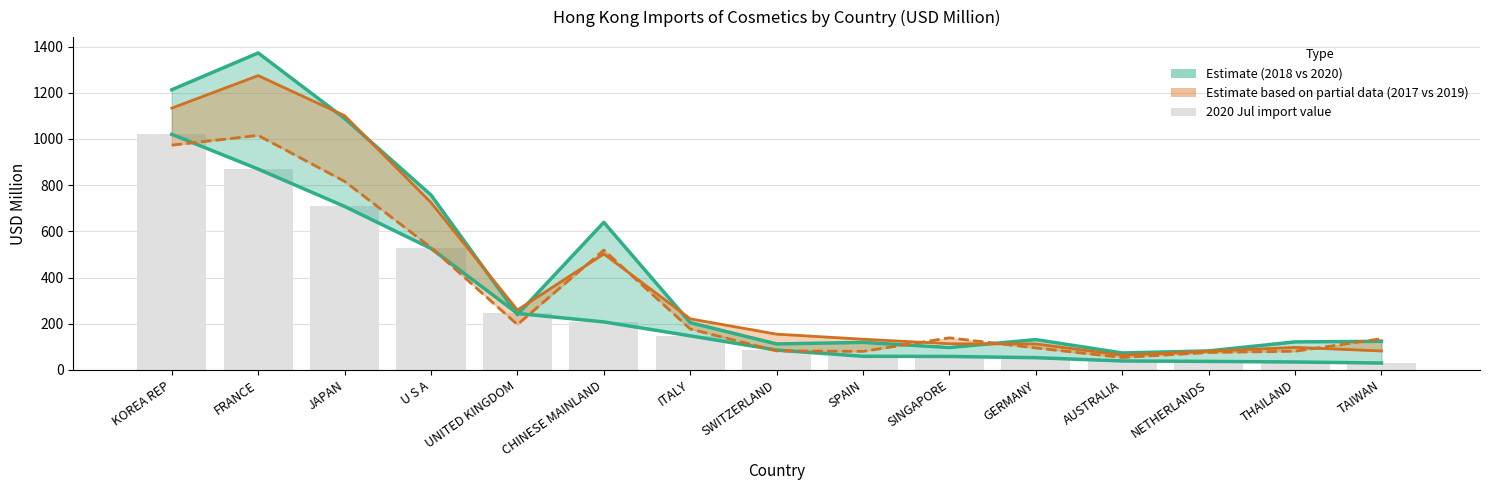

At which label does 2018 (upper) reach its peak?

FRANCE